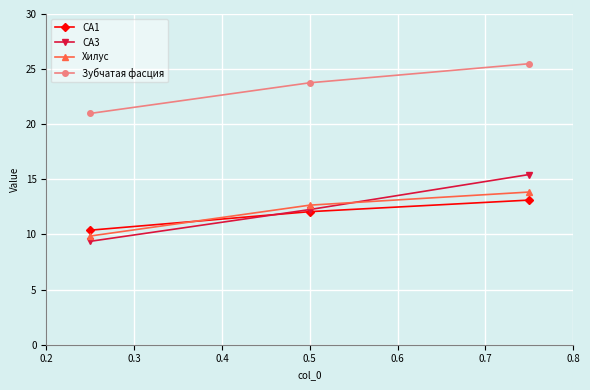

What is the value of the CA3 point at the 1st from the left?

9.4